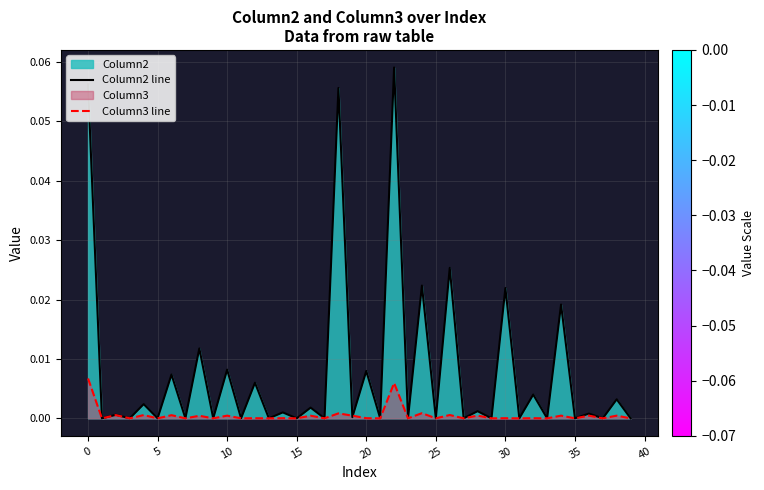

List the series in order of their overall mean, lowest first.

Column3 line, Column2 line